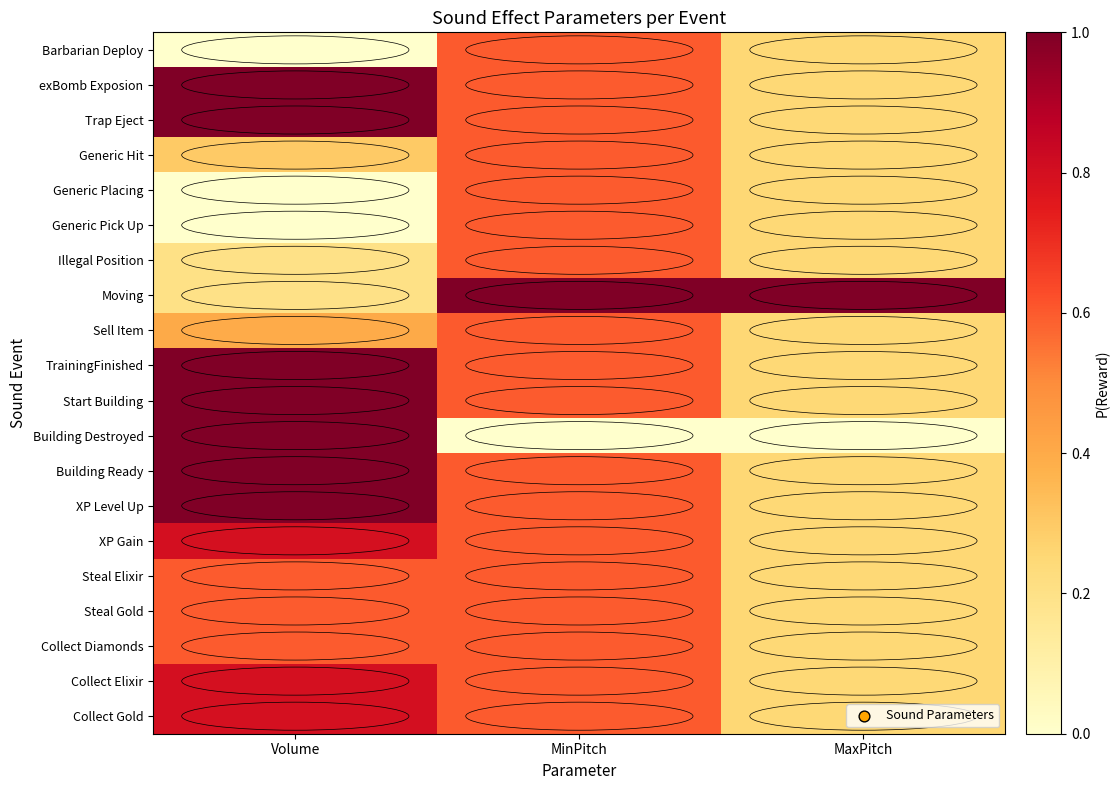

Reading left to right, list all the values displayed in this chart.

Collect Gold: Volume=0.8	MinPitch=0.6	MaxPitch=0.2
Collect Elixir: Volume=0.8	MinPitch=0.6	MaxPitch=0.2
Collect Diamonds: Volume=0.6	MinPitch=0.6	MaxPitch=0.2
Steal Gold: Volume=0.6	MinPitch=0.6	MaxPitch=0.2
Steal Elixir: Volume=0.6	MinPitch=0.6	MaxPitch=0.2
XP Gain: Volume=0.8	MinPitch=0.6	MaxPitch=0.2
XP Level Up: Volume=1.0	MinPitch=0.6	MaxPitch=0.2
Building Ready: Volume=1.0	MinPitch=0.6	MaxPitch=0.2
Building Destroyed: Volume=1.0	MinPitch=0.0	MaxPitch=0.0
Start Building: Volume=1.0	MinPitch=0.6	MaxPitch=0.2
TrainingFinished: Volume=1.0	MinPitch=0.6	MaxPitch=0.2
Sell Item: Volume=0.4	MinPitch=0.6	MaxPitch=0.2
Moving: Volume=0.2	MinPitch=1.0	MaxPitch=1.0
Illegal Position: Volume=0.2	MinPitch=0.6	MaxPitch=0.2
Generic Pick Up: Volume=0.0	MinPitch=0.6	MaxPitch=0.2
Generic Placing: Volume=0.0	MinPitch=0.6	MaxPitch=0.2
Generic Hit: Volume=0.3	MinPitch=0.6	MaxPitch=0.2
Trap Eject: Volume=1.0	MinPitch=0.6	MaxPitch=0.2
exBomb Exposion: Volume=1.0	MinPitch=0.6	MaxPitch=0.2
Barbarian Deploy: Volume=0.0	MinPitch=0.6	MaxPitch=0.2